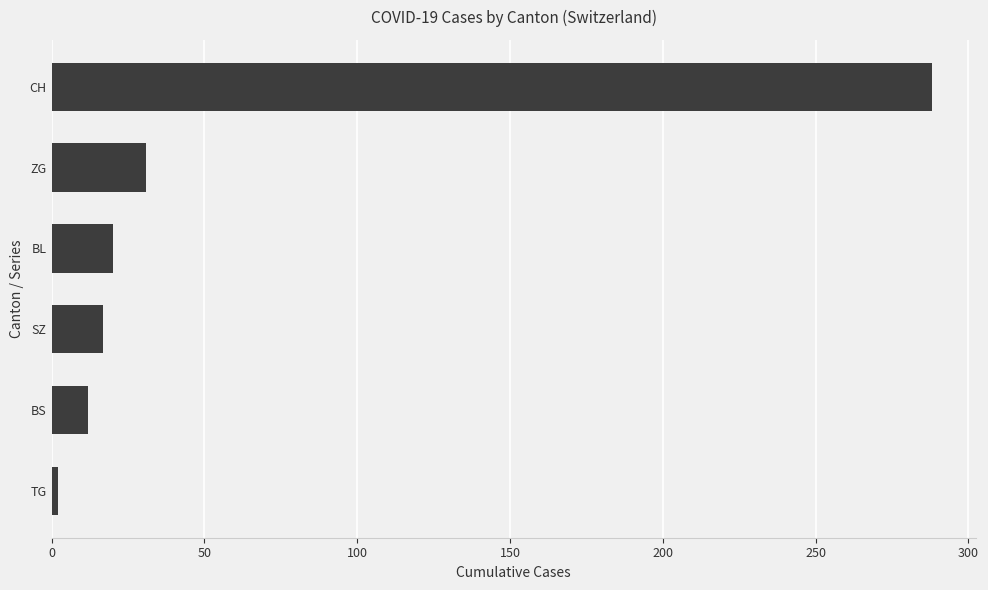

Are the bars grouped side by side (vs. stacked)?

No